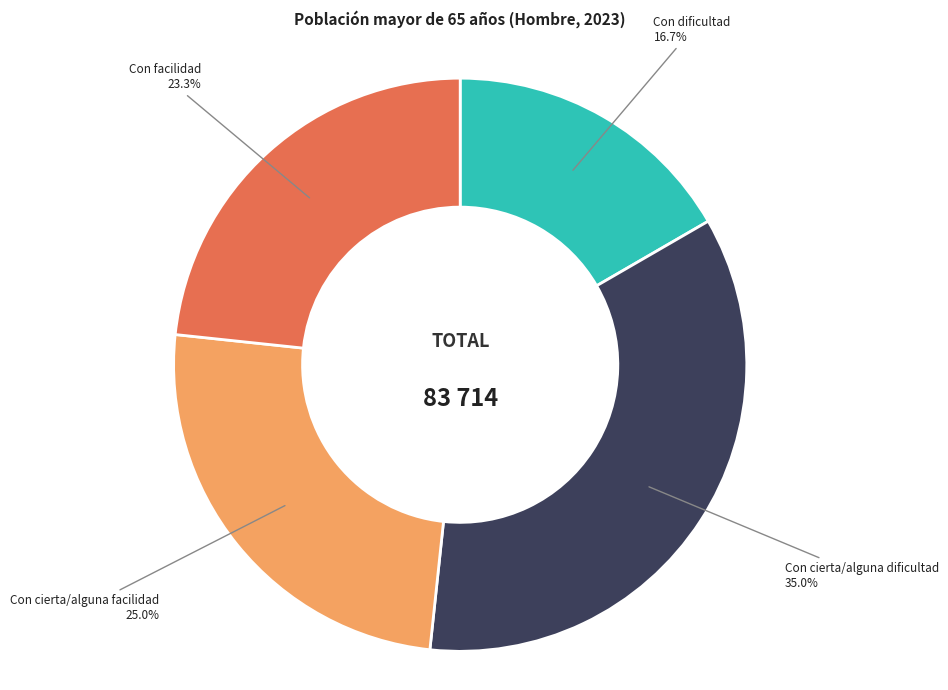

Does any single category account for the majority?

No